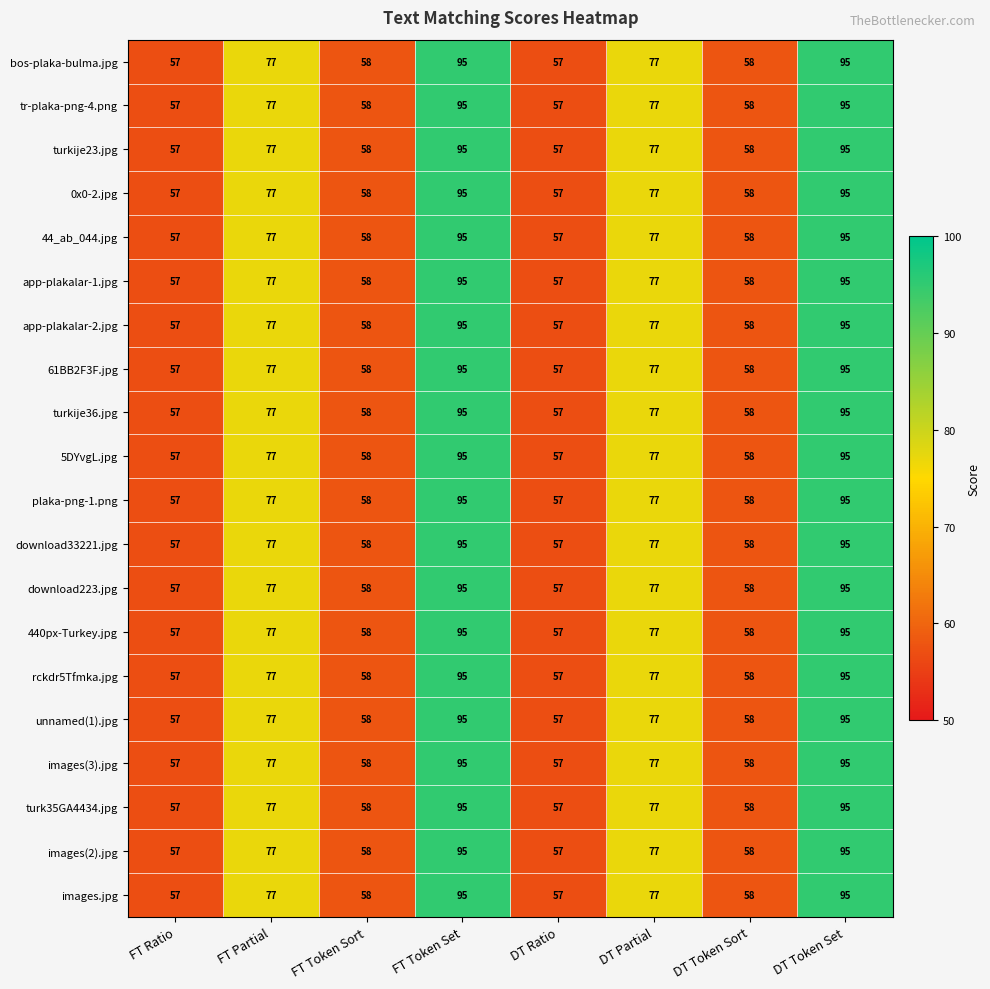

What is the smallest value displayed?

57